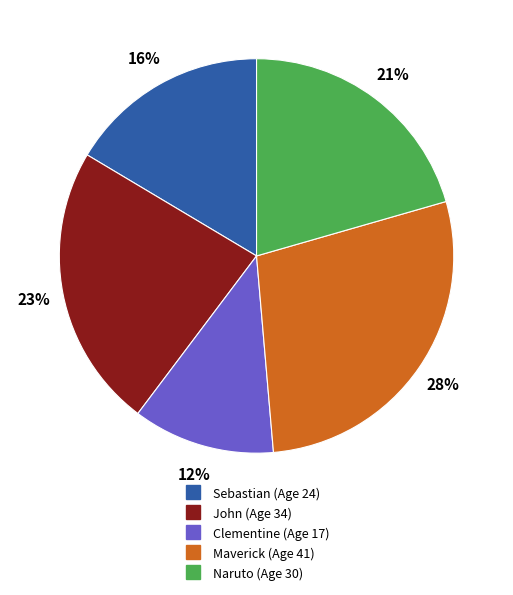

Count the number of slices in the pie.

5